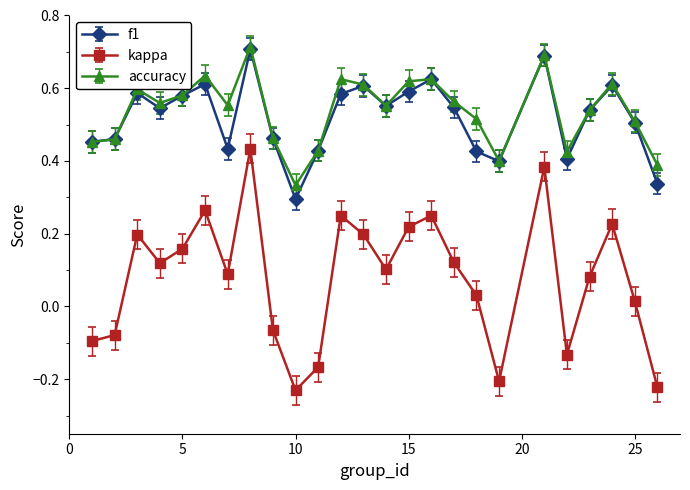

At how many categories does at least one series exceed 0?

25